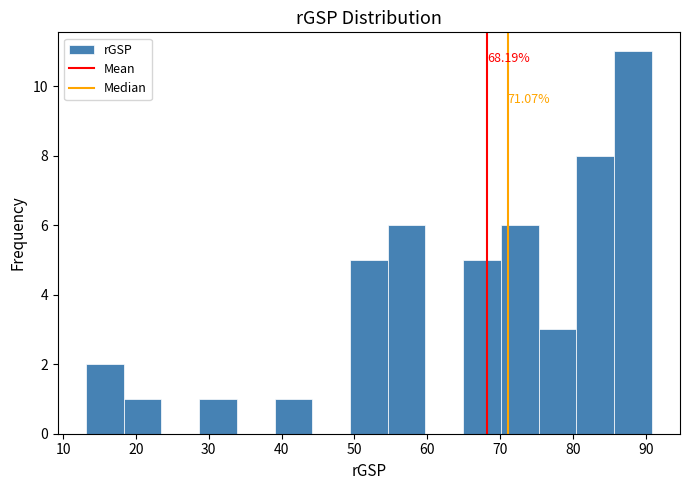

Over which range of the x-axis is the bar tallest?

86 to 91